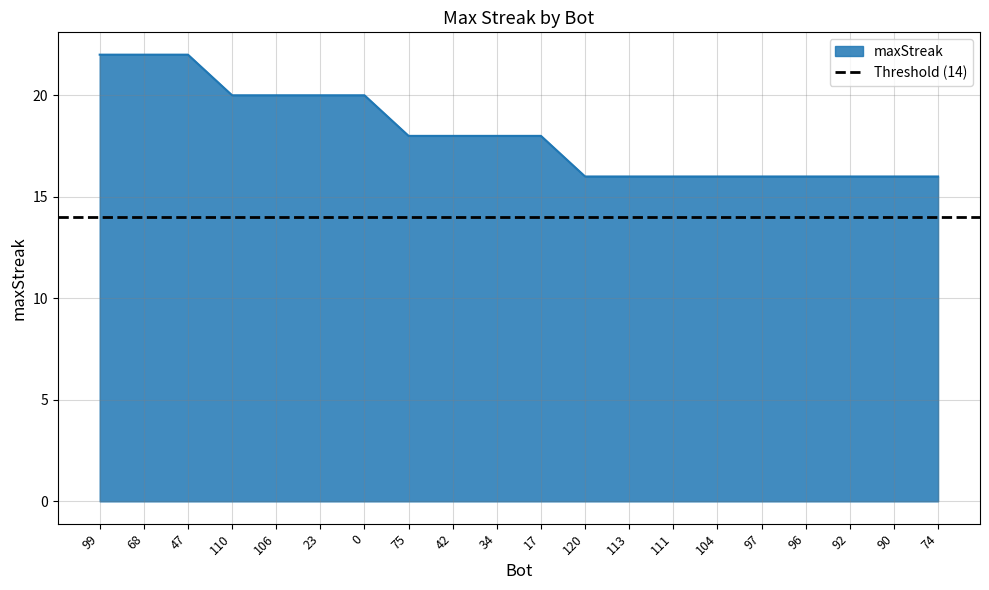

What is the label of the 11th point from the left?

17